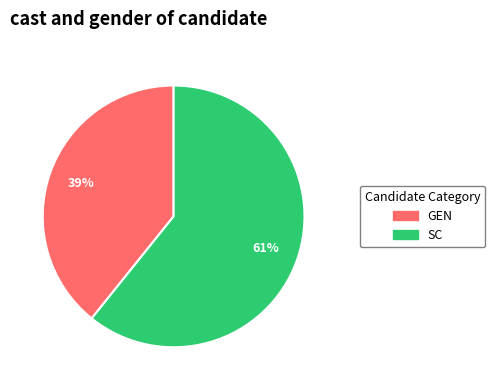

To the nearest percent, what is the difference between the largest and smallest slice percentages?

22%